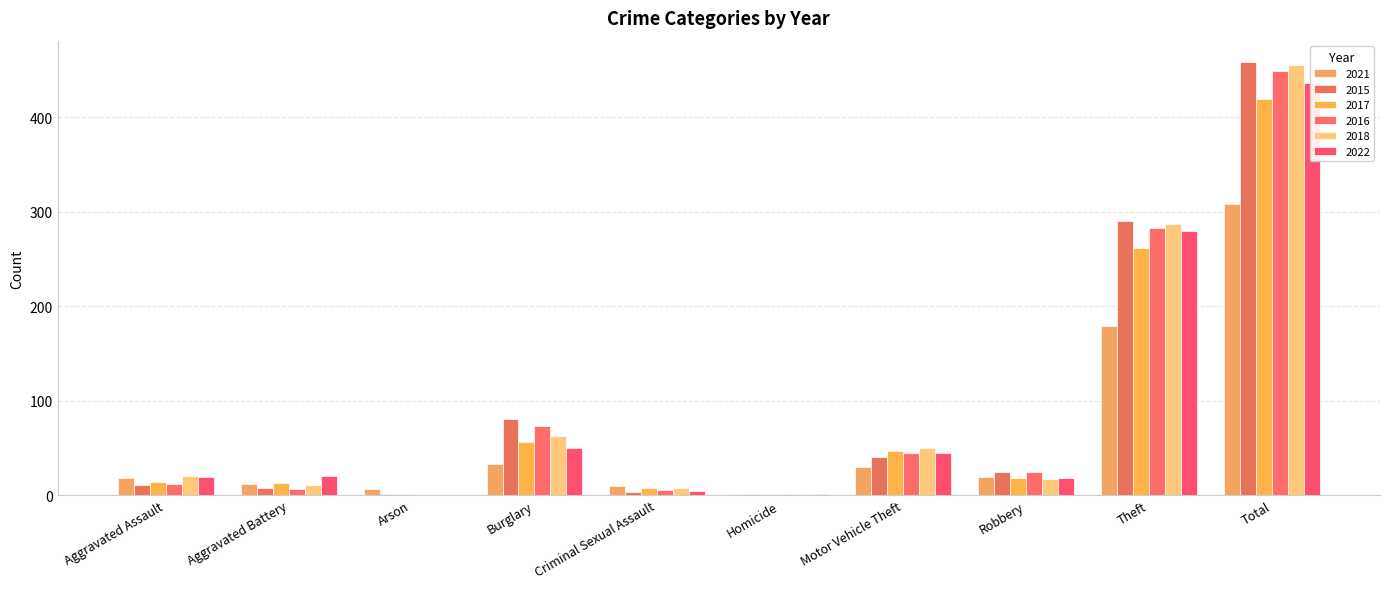

At which label does 2022 first exceed 20?

Burglary